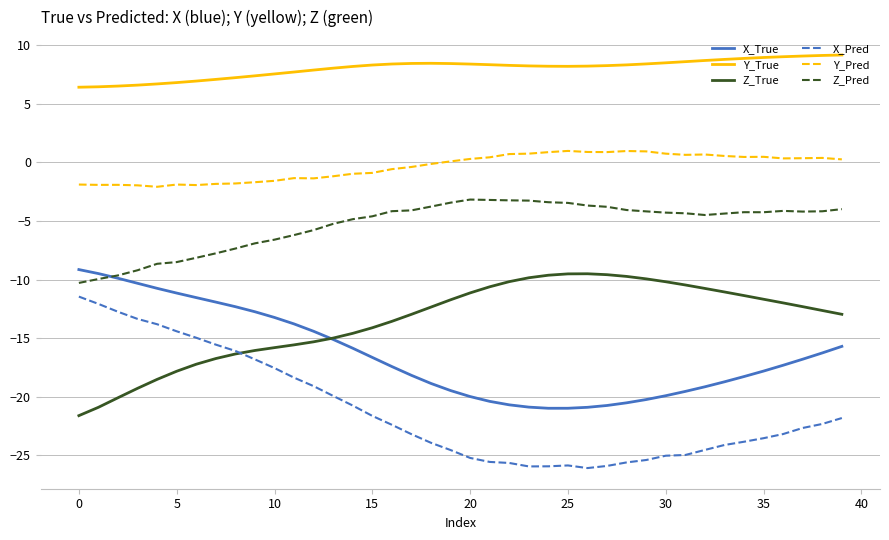

In Z_Pred, how many points are higher than both neighbors (excluding endpoints)?

3